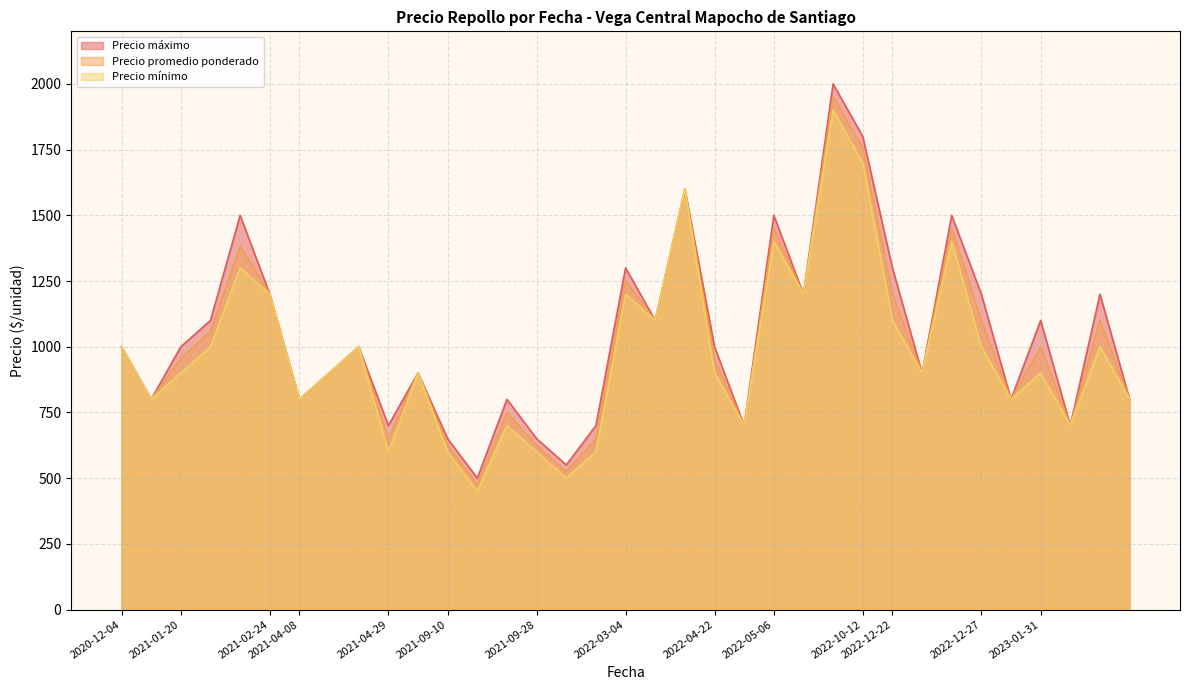

The value of Precio promedio ponderado at 2021-09-10 is 709. True or false?

False